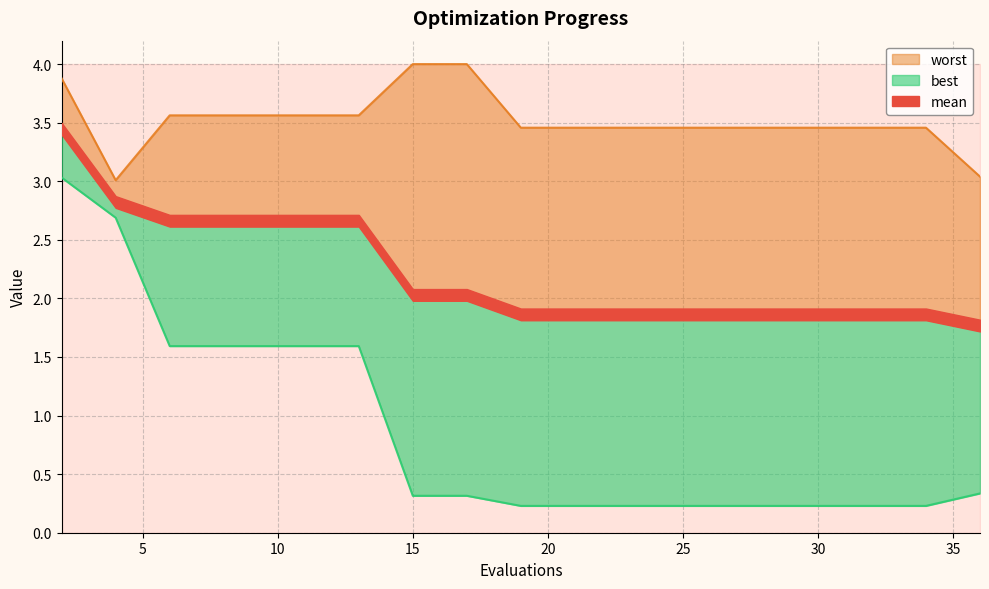

What are all the series names shown in the legend?

mean, best, worst